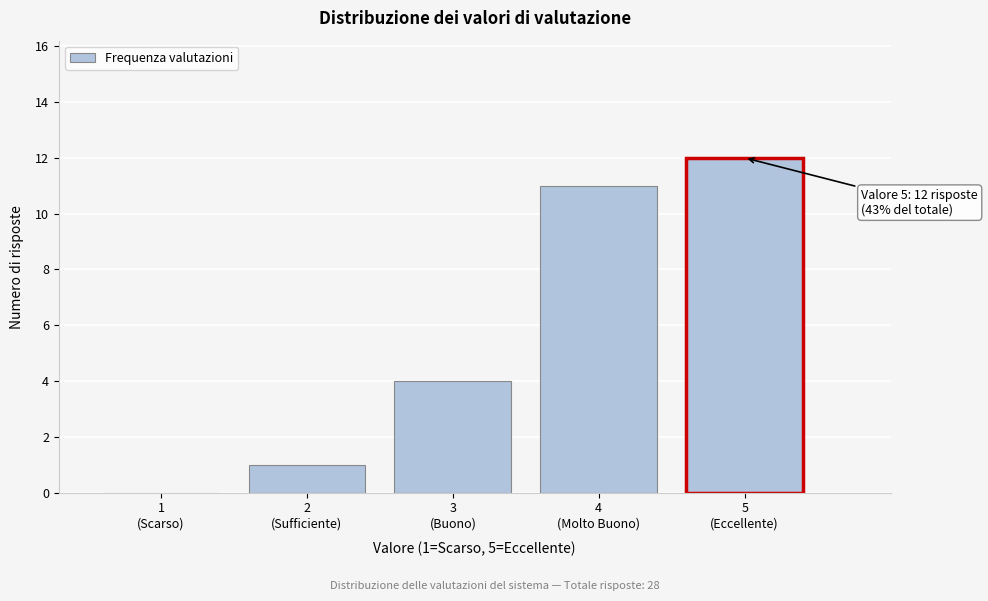

What is the sum of all values?

28